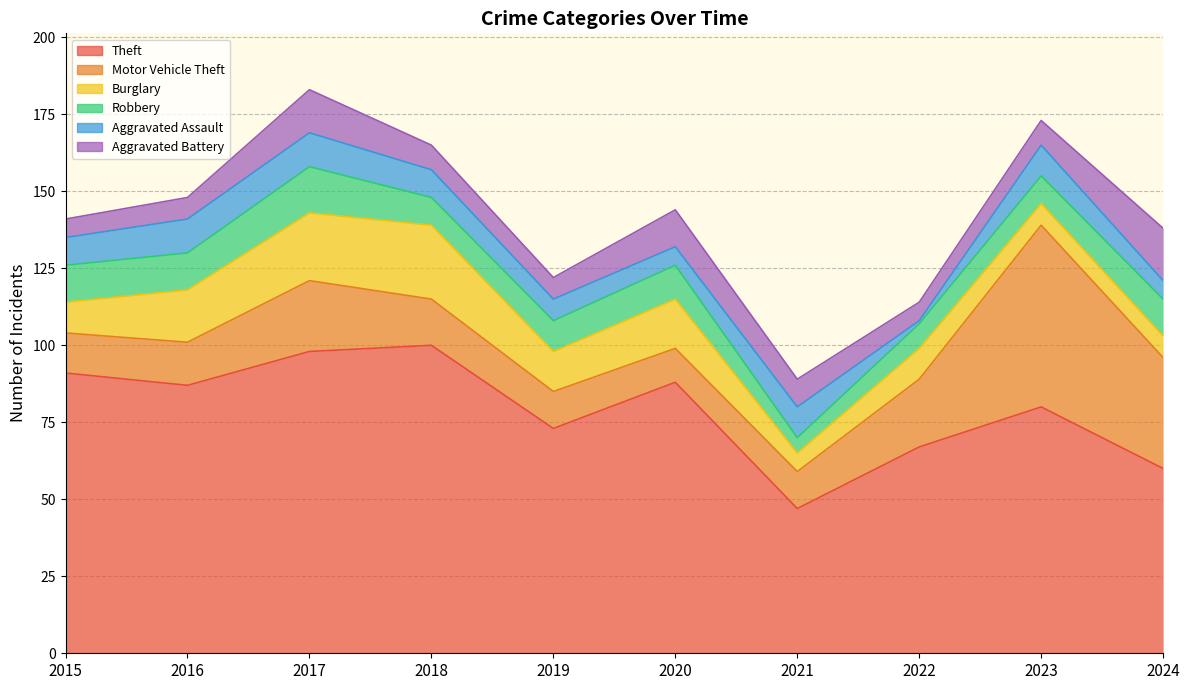

At how many categories does at least one series exceed 61?

8